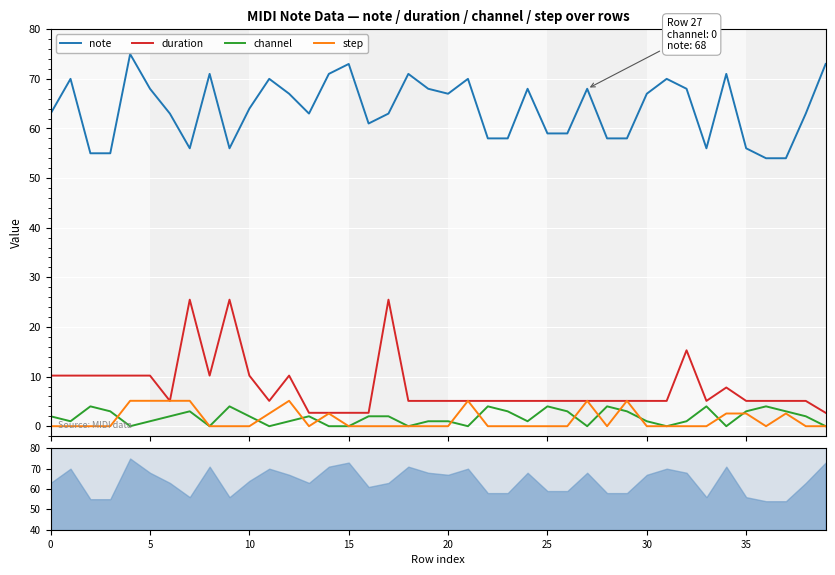

What is the label of the 30th point from the right?

10